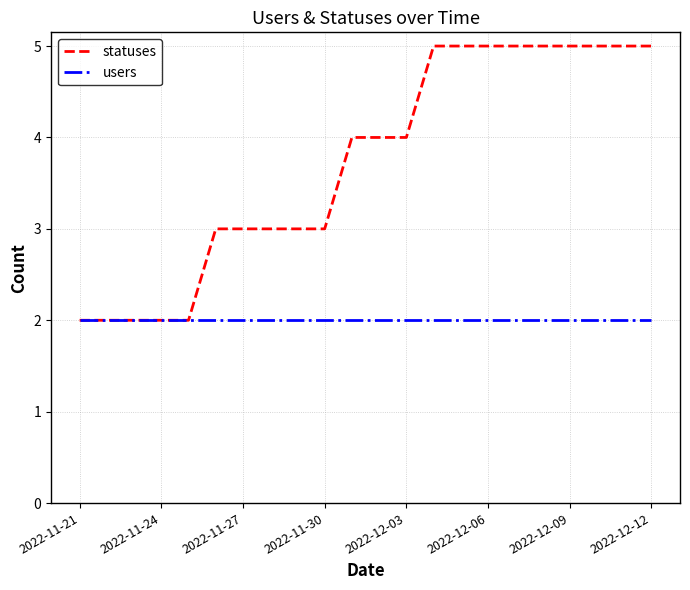

List the series in order of their peak value, lowest first.

users, statuses